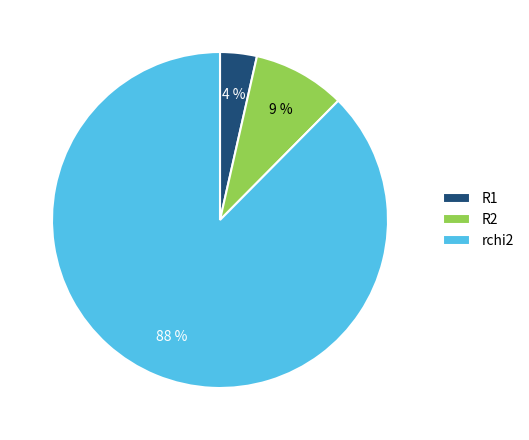

Which category has the smallest portion of the pie?

R1